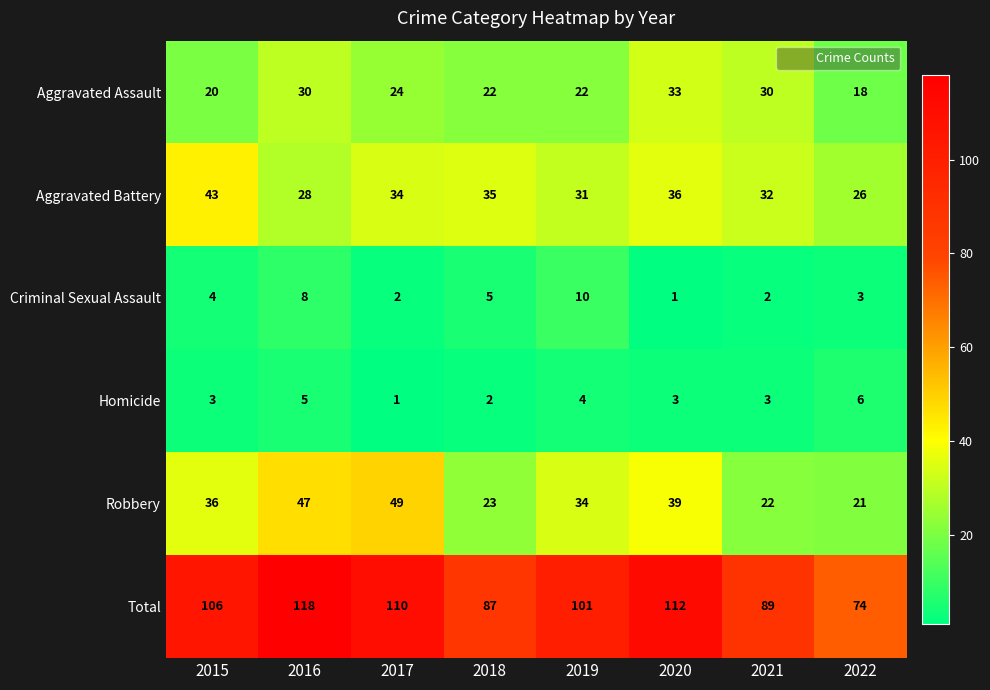

What is the minimum value shown in the chart?

1